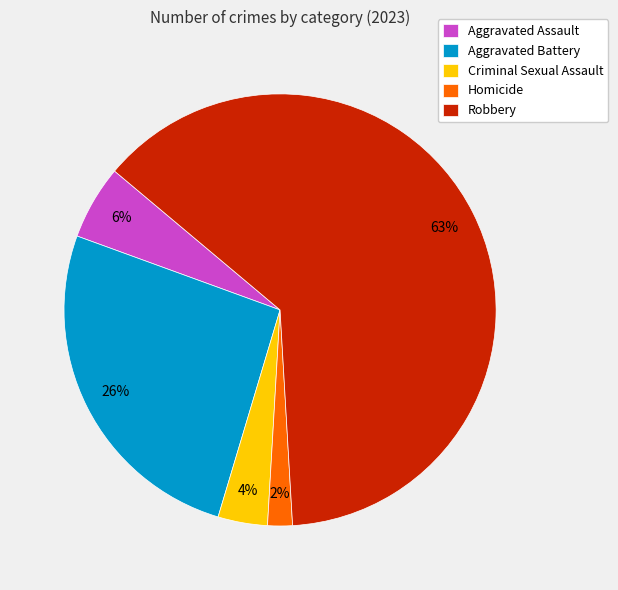

What percentage is the Aggravated Assault slice, to the nearest percent?

6%